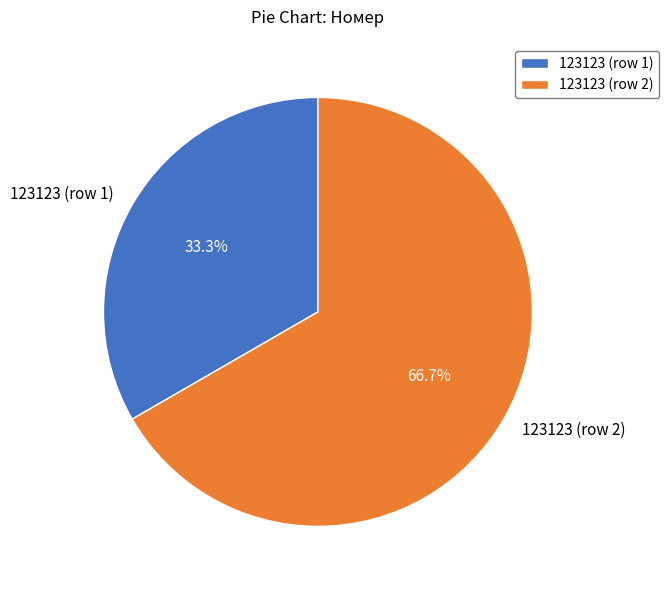

Between 123123 (row 1) and 123123 (row 2), which is larger?

123123 (row 2)